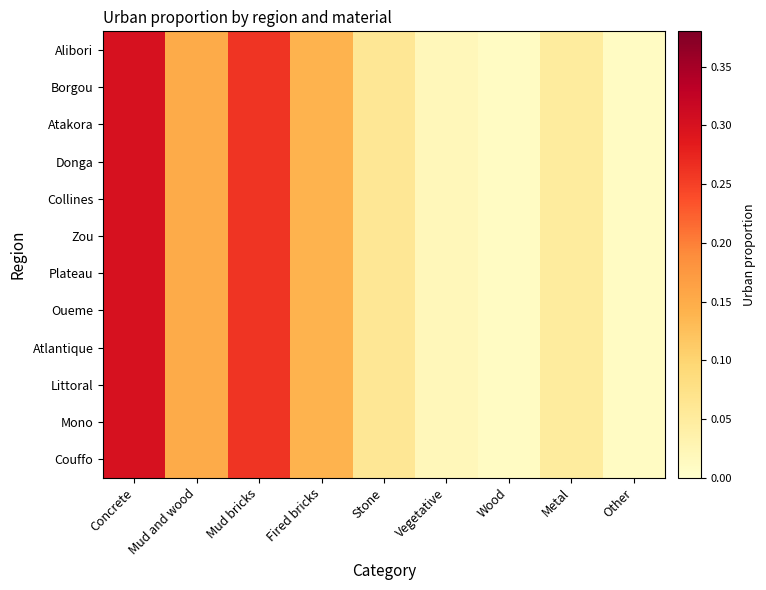

Reading left to right, extract all data points from this chart.

Alibori: Concrete=0.3	Mud and wood=0.1	Mud bricks=0.3	Fired bricks=0.1	Stone=0.1	Vegetative=0.0	Wood=0.0	Metal=0.1	Other=0.0
Borgou: Concrete=0.3	Mud and wood=0.1	Mud bricks=0.3	Fired bricks=0.1	Stone=0.1	Vegetative=0.0	Wood=0.0	Metal=0.1	Other=0.0
Atakora: Concrete=0.3	Mud and wood=0.1	Mud bricks=0.3	Fired bricks=0.1	Stone=0.1	Vegetative=0.0	Wood=0.0	Metal=0.1	Other=0.0
Donga: Concrete=0.3	Mud and wood=0.1	Mud bricks=0.3	Fired bricks=0.1	Stone=0.1	Vegetative=0.0	Wood=0.0	Metal=0.1	Other=0.0
Collines: Concrete=0.3	Mud and wood=0.1	Mud bricks=0.3	Fired bricks=0.1	Stone=0.1	Vegetative=0.0	Wood=0.0	Metal=0.1	Other=0.0
Zou: Concrete=0.3	Mud and wood=0.1	Mud bricks=0.3	Fired bricks=0.1	Stone=0.1	Vegetative=0.0	Wood=0.0	Metal=0.1	Other=0.0
Plateau: Concrete=0.3	Mud and wood=0.1	Mud bricks=0.3	Fired bricks=0.1	Stone=0.1	Vegetative=0.0	Wood=0.0	Metal=0.1	Other=0.0
Oueme: Concrete=0.3	Mud and wood=0.1	Mud bricks=0.3	Fired bricks=0.1	Stone=0.1	Vegetative=0.0	Wood=0.0	Metal=0.1	Other=0.0
Atlantique: Concrete=0.3	Mud and wood=0.1	Mud bricks=0.3	Fired bricks=0.1	Stone=0.1	Vegetative=0.0	Wood=0.0	Metal=0.1	Other=0.0
Littoral: Concrete=0.3	Mud and wood=0.1	Mud bricks=0.3	Fired bricks=0.1	Stone=0.1	Vegetative=0.0	Wood=0.0	Metal=0.1	Other=0.0
Mono: Concrete=0.3	Mud and wood=0.1	Mud bricks=0.3	Fired bricks=0.1	Stone=0.1	Vegetative=0.0	Wood=0.0	Metal=0.1	Other=0.0
Couffo: Concrete=0.3	Mud and wood=0.1	Mud bricks=0.3	Fired bricks=0.1	Stone=0.1	Vegetative=0.0	Wood=0.0	Metal=0.1	Other=0.0